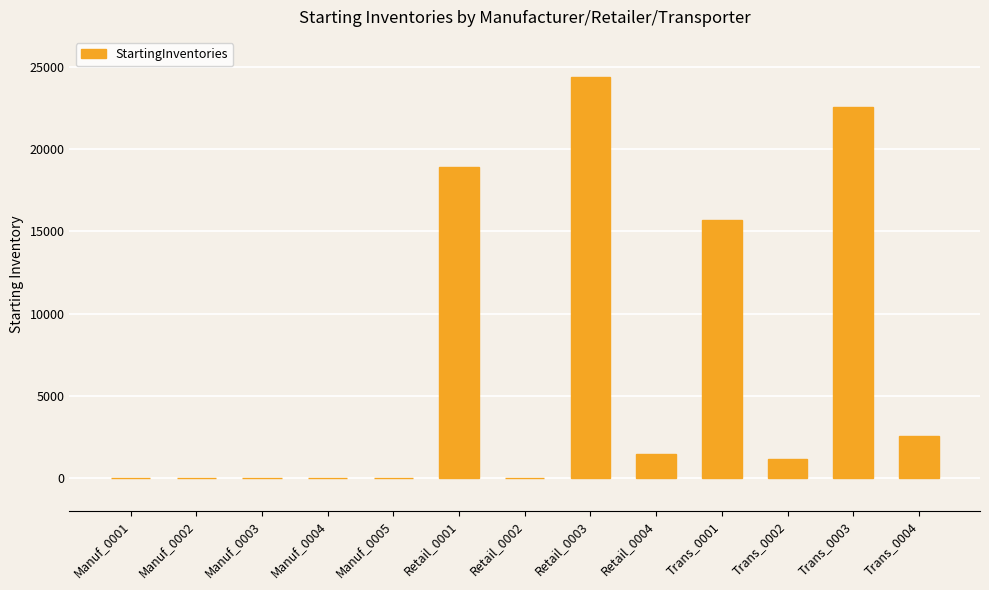

What is the sum of the values at Trans_0003 and Trans_0002?

23732